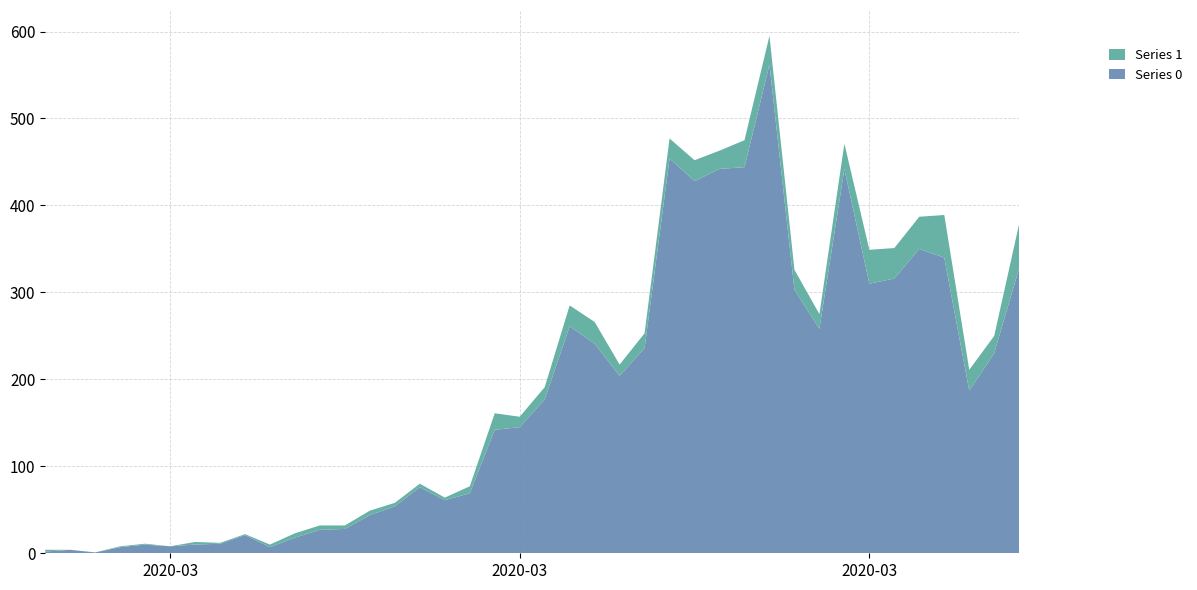

Reading left to right, extract all data points from this chart.

Series 0: 2	4	1	7	10	8	10	11	21	7	18	27	28	44	54	76	61	69	142	145	177	261	241	204	236	454	428	442	444	562	303	258	442	310	316	350	340	187	230	328
Series 1: 2	0	0	1	1	0	3	1	1	3	5	5	4	5	4	4	3	8	19	12	14	24	25	13	17	23	24	21	31	33	23	17	29	39	35	37	49	24	20	51